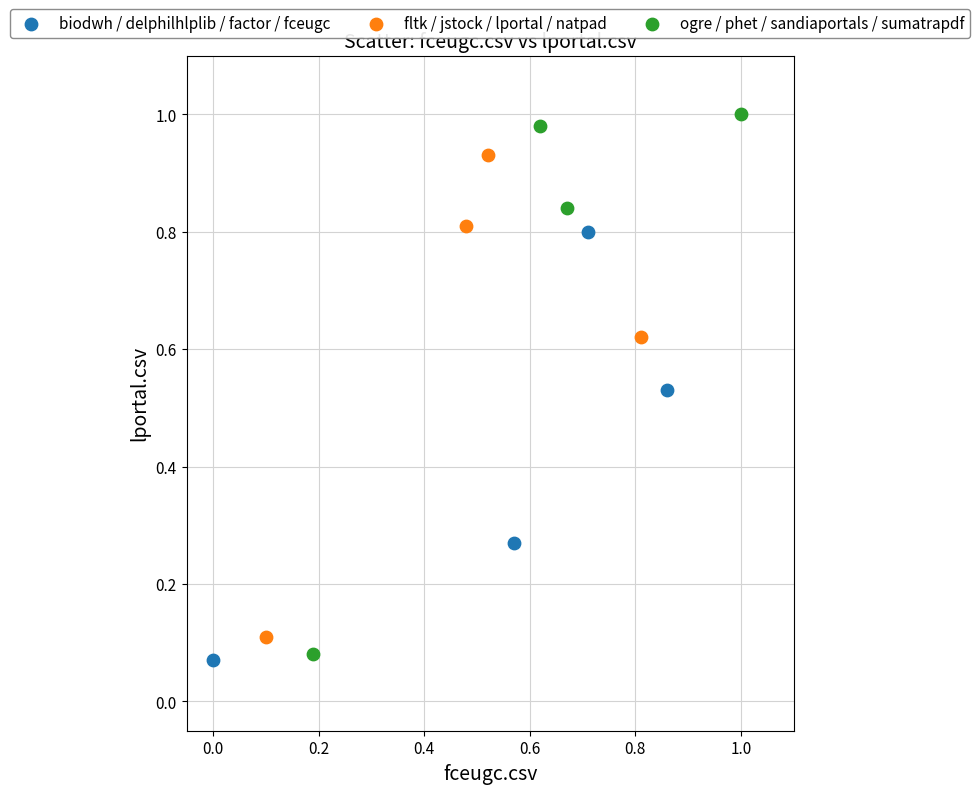

Which series has the largest Y range (max minus min)?

ogre / phet / sandiaportals / sumatrapdf